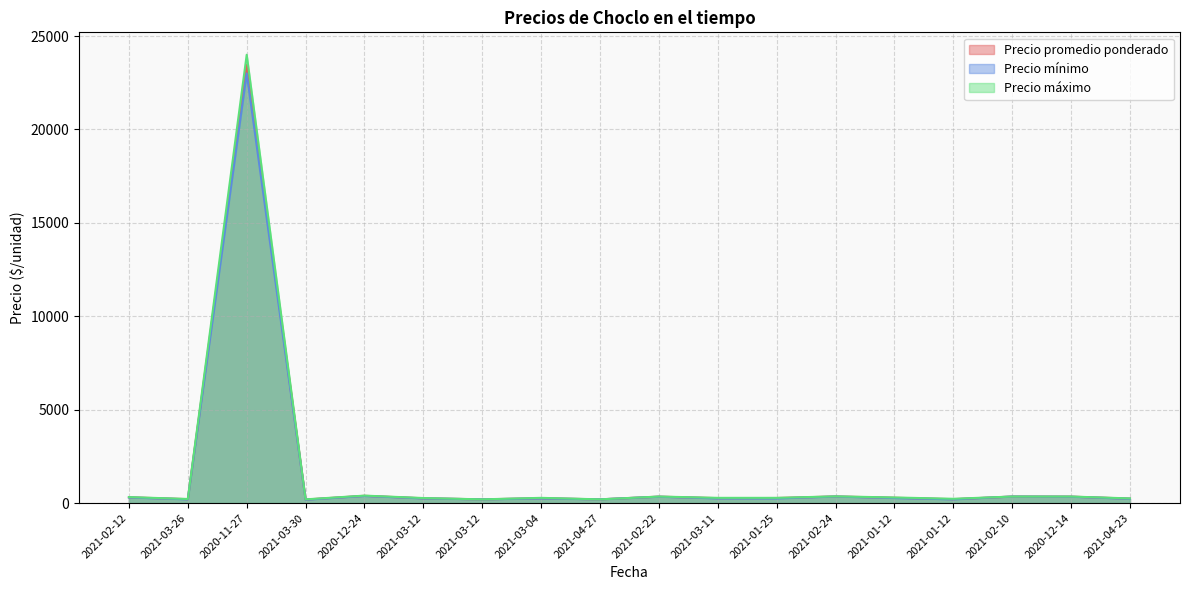

True or false: Precio máximo and Precio promedio ponderado cross at least once.

False